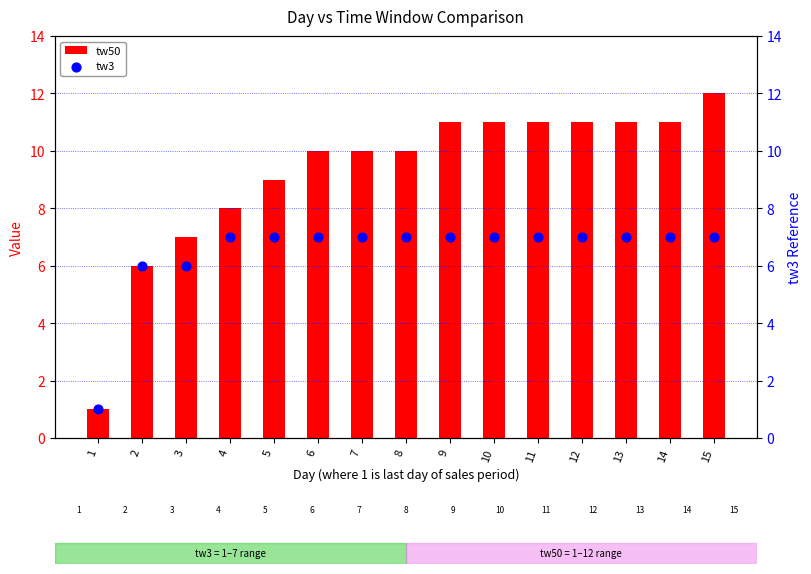

What are all the series names shown in the legend?

tw50, tw3